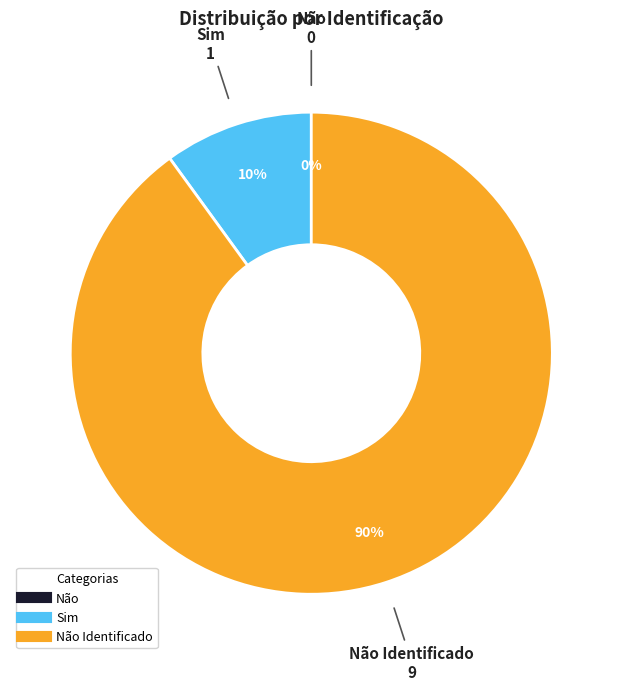

To the nearest percent, what portion does Não Identificado represent?

90%